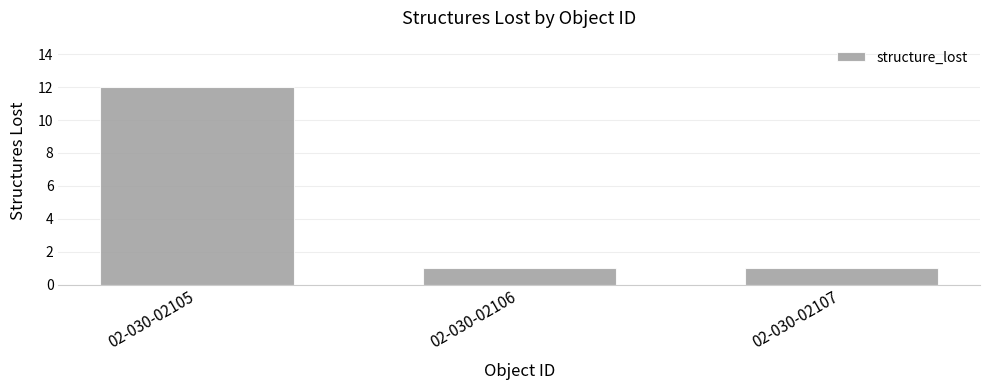

The value at 02-030-02105 is 16. True or false?

False